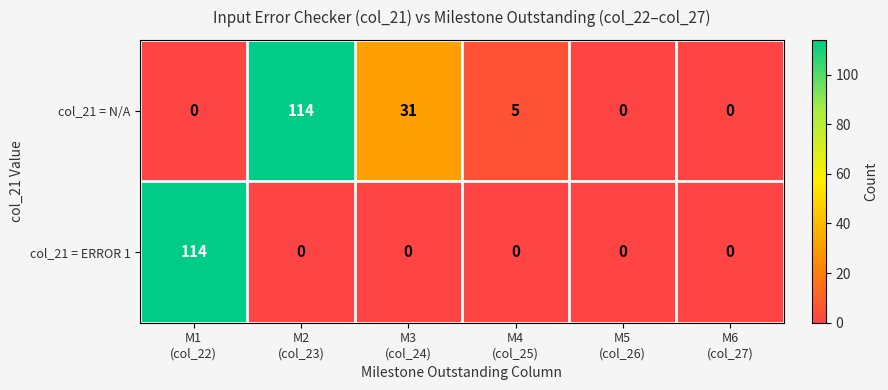

What is the difference between the second highest and minimum values in the col_21 = N/A series?

31